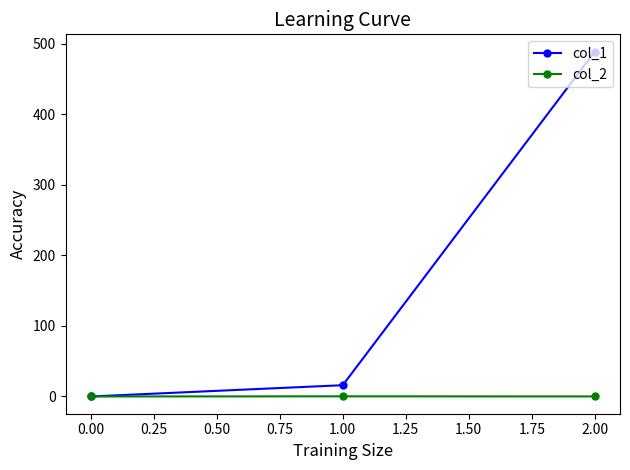

How many series are shown in this chart?

2